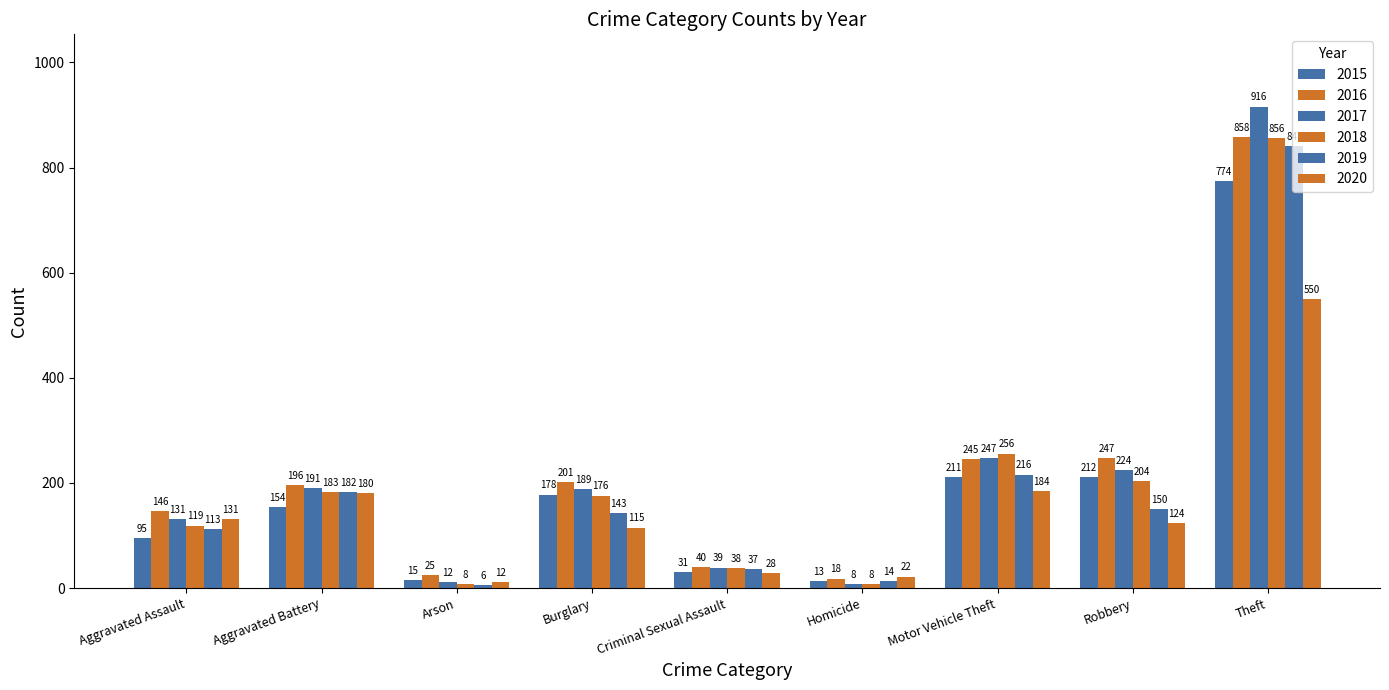

How many data points does each series have?

9